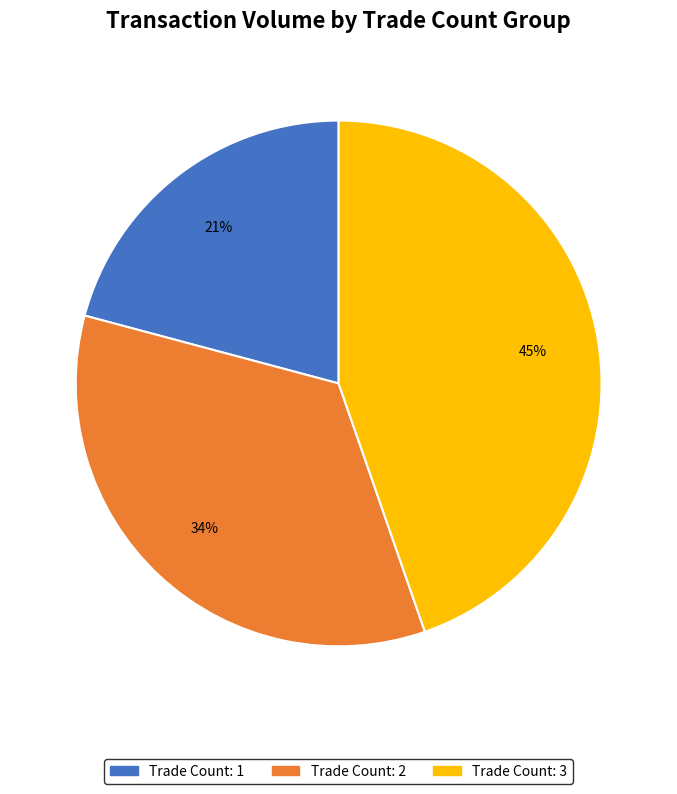

Is there any slice that represents more than half of the pie?

No